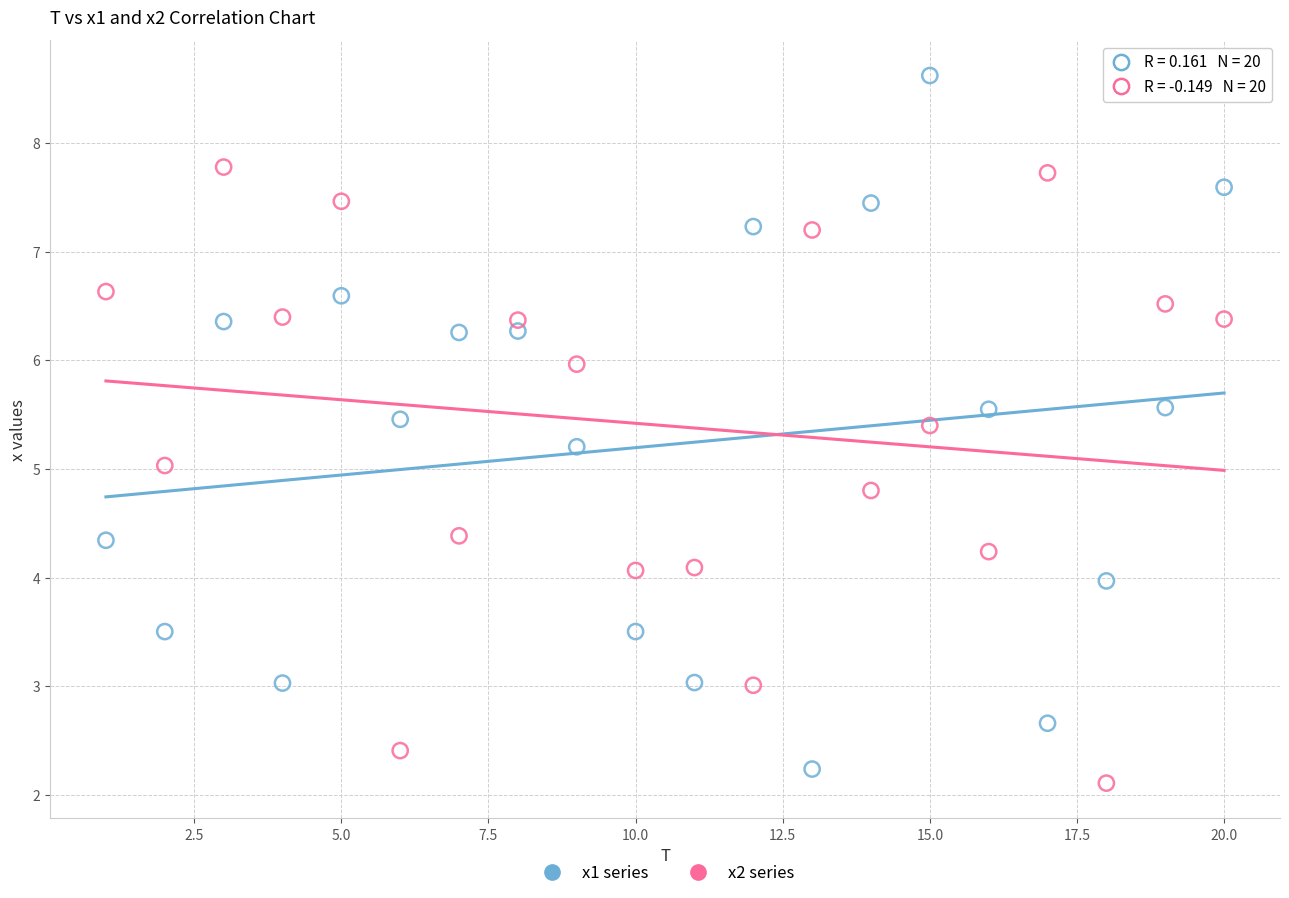

Which series has the largest Y range (max minus min)?

x1 series